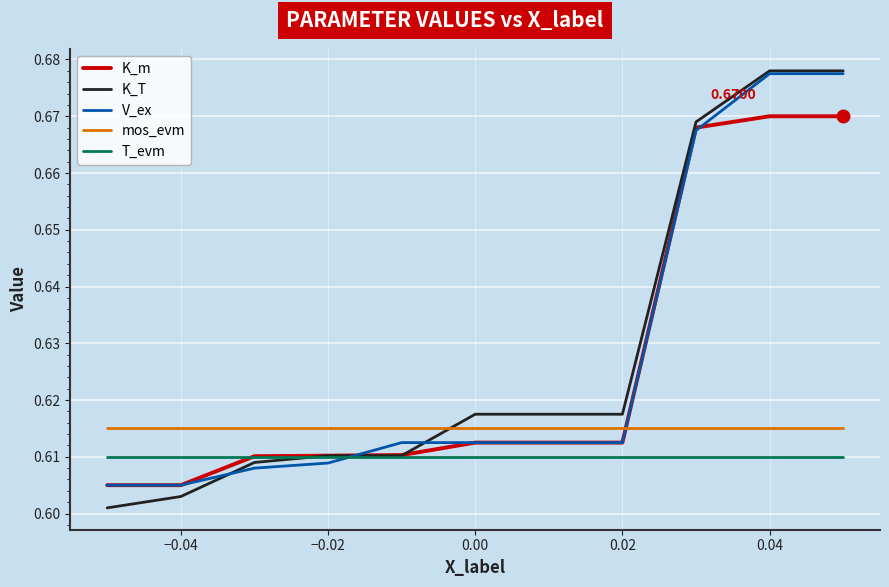

True or false: T_evm and mos_evm intersect in this chart.

False